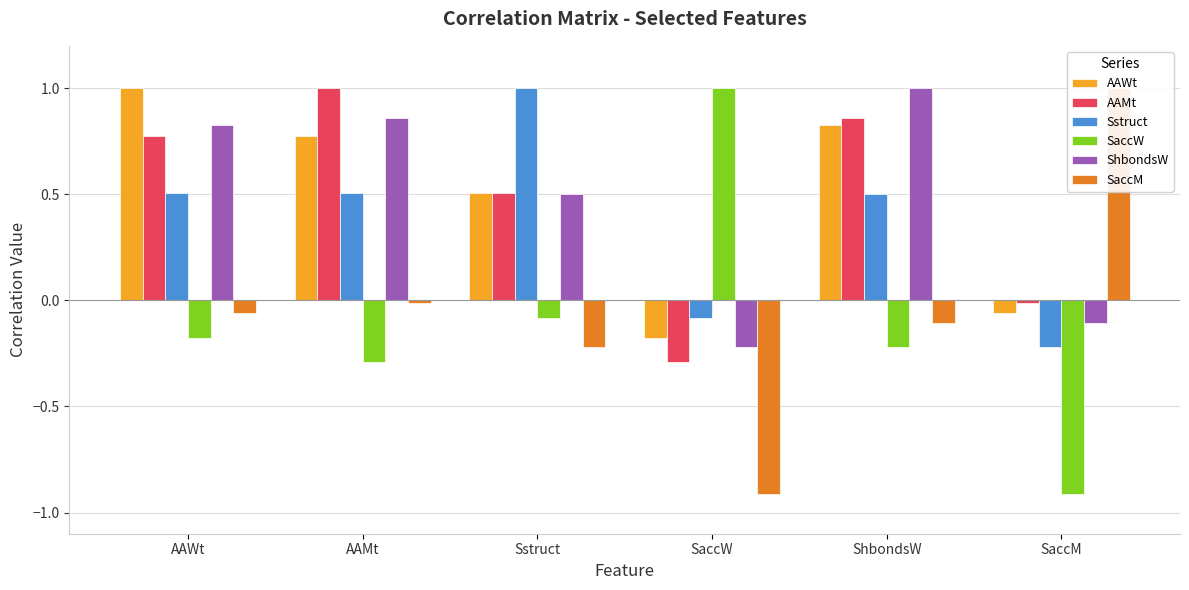

Which series has the largest total across all categories?

AAWt